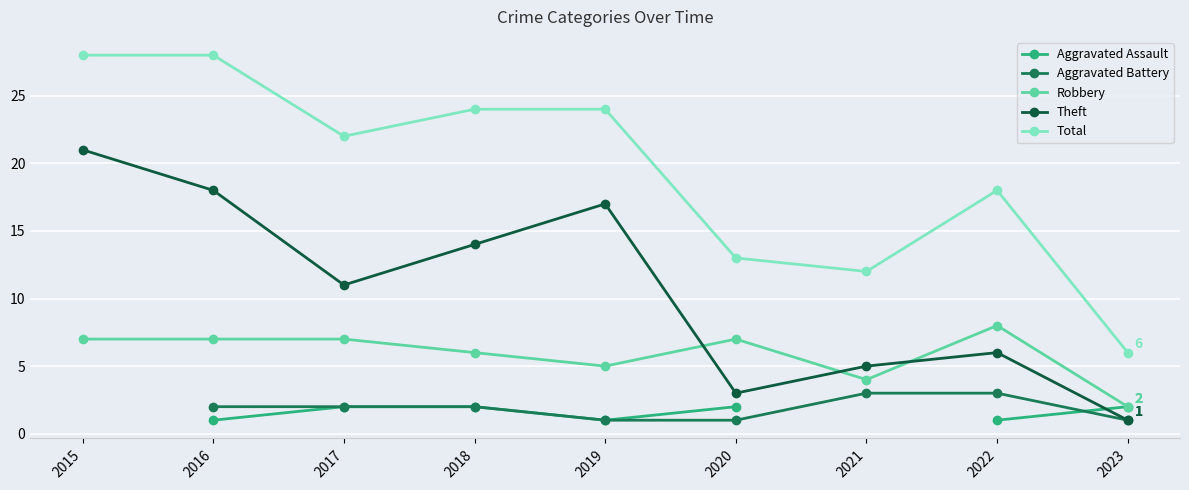

Rank the series at 2017 from lowest to highest value.

Aggravated Assault, Aggravated Battery, Robbery, Theft, Total